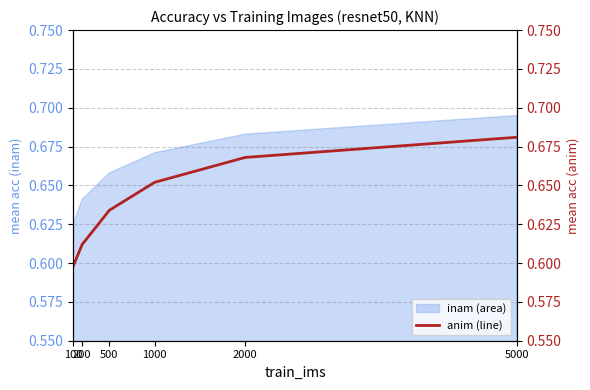

True or false: there are more than 1 points higher than both neighbors.

False